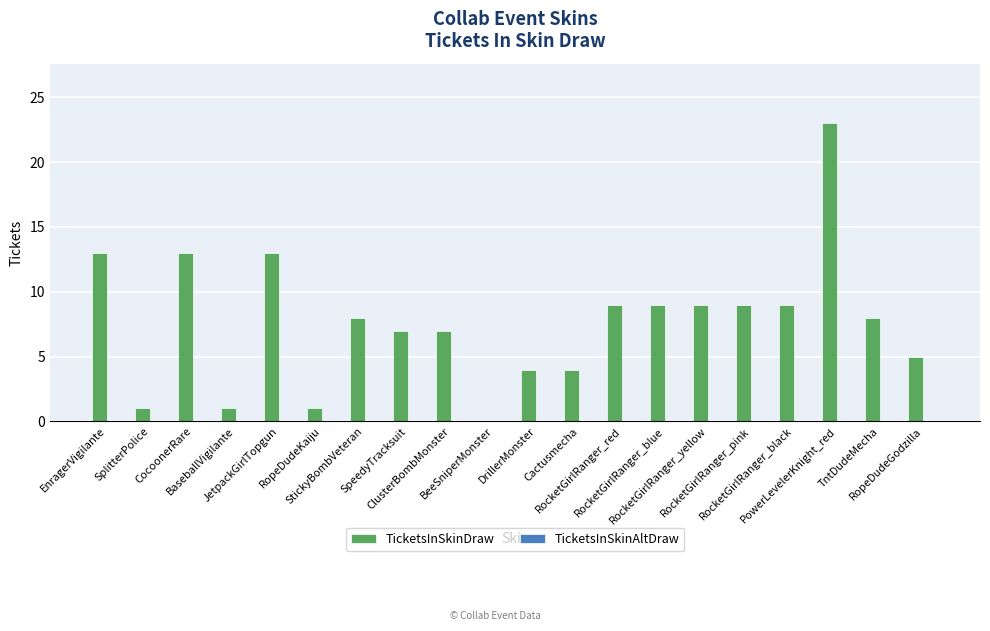

What is the greatest value displayed?

23